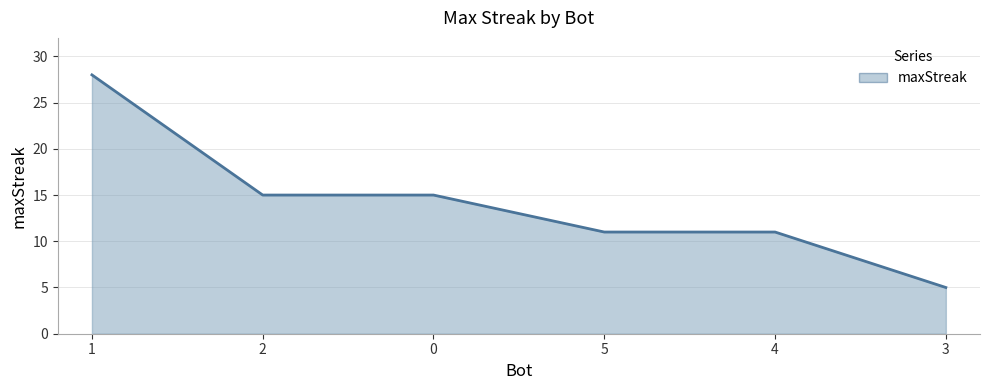

What position from the left is 5?

4